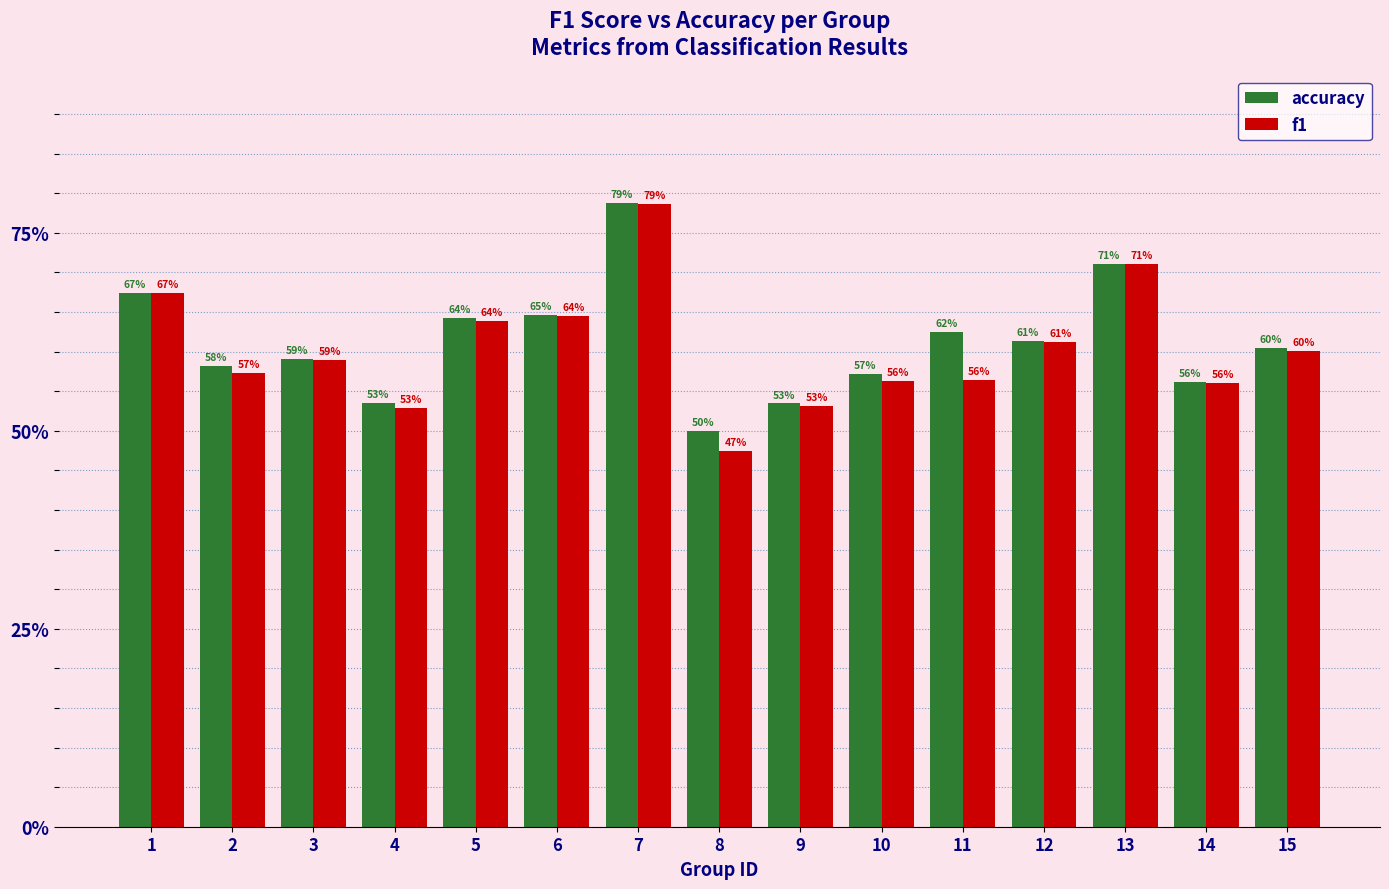

At which category is the sum across all series the highest?

7